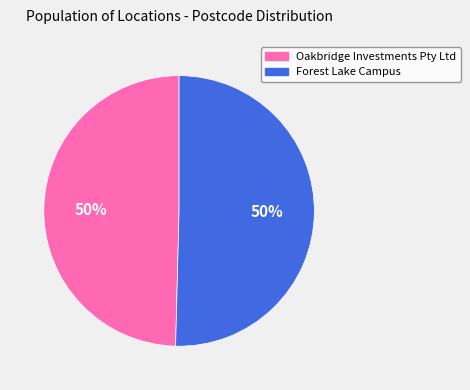

True or false: Forest Lake Campus accounts for 64% of the total.

False